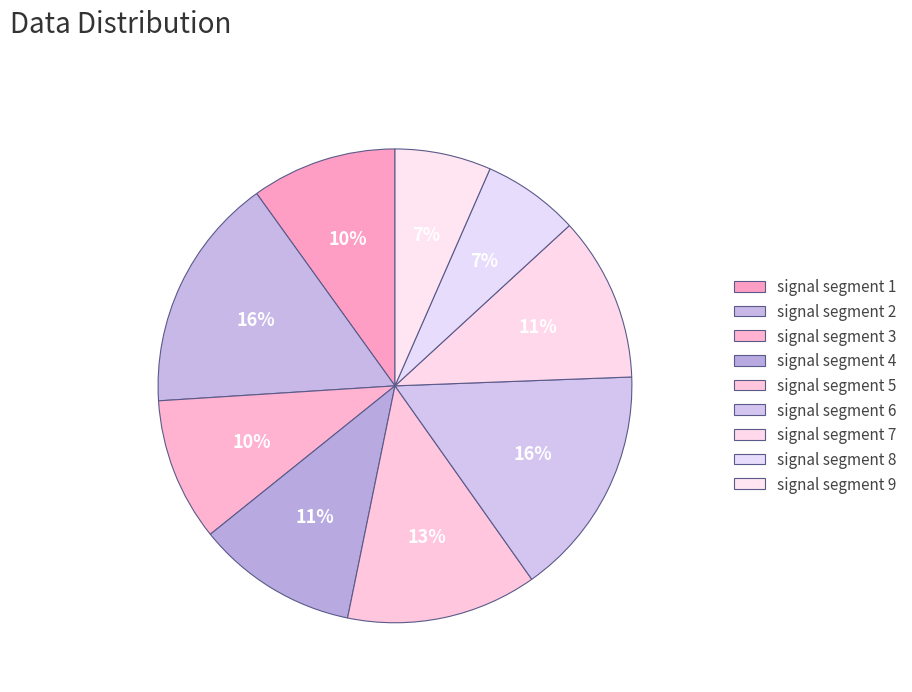

Is it true that signal segment 3 is 10% of the pie?

True